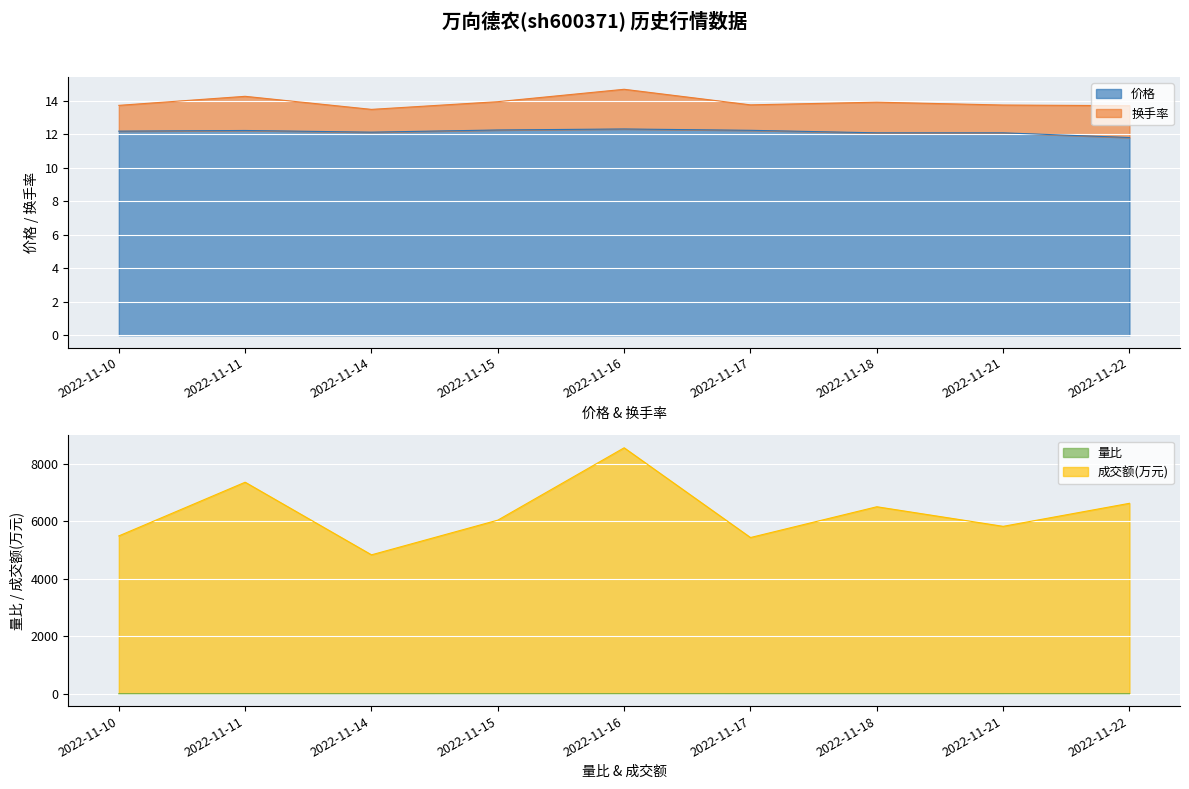

Where is 量比 nearest to the value 1?

2022-11-18